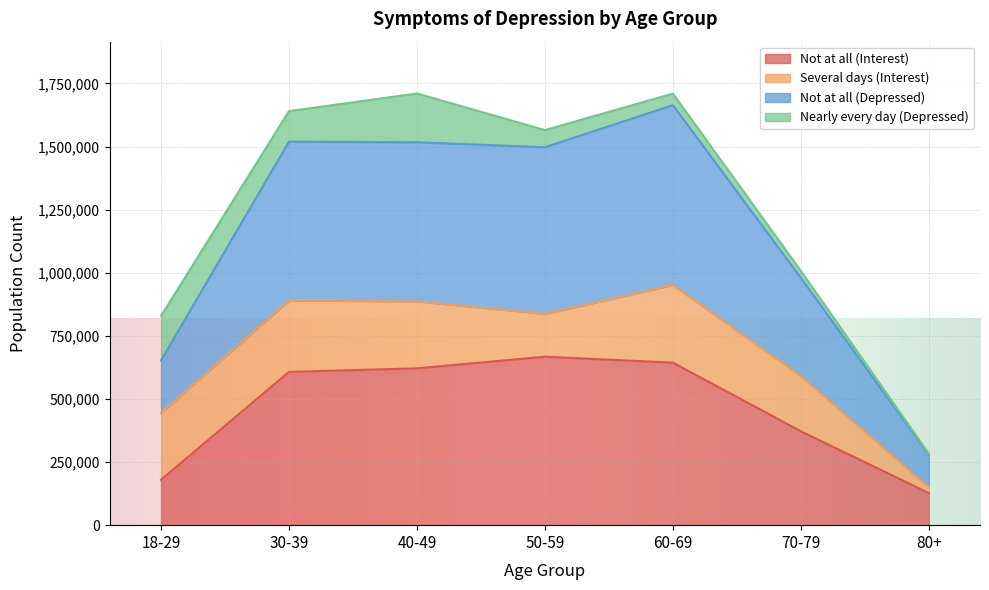

Does the chart display data point markers on the line(s)?

No